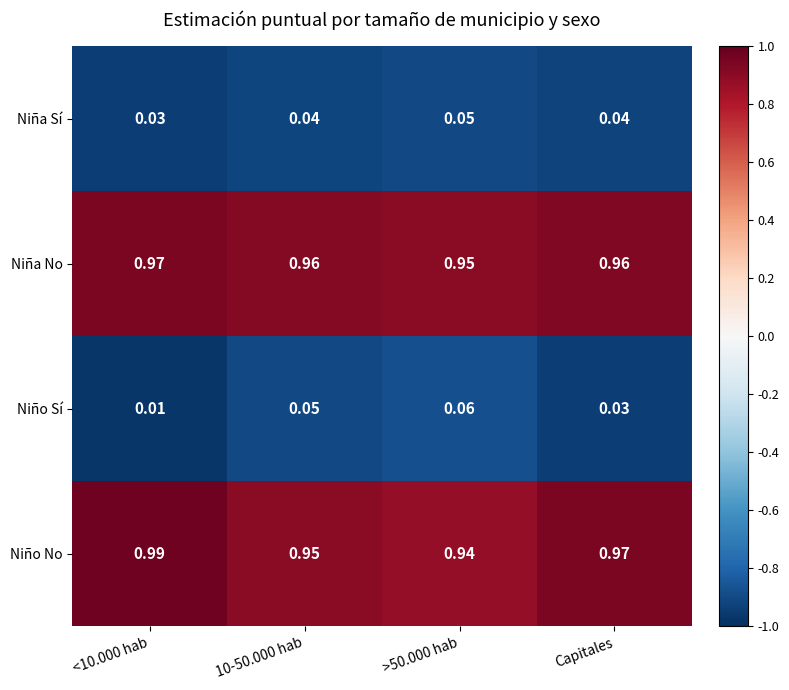

Rank the series at Capitales from lowest to highest value.

Niño Sí, Niña Sí, Niña No, Niño No